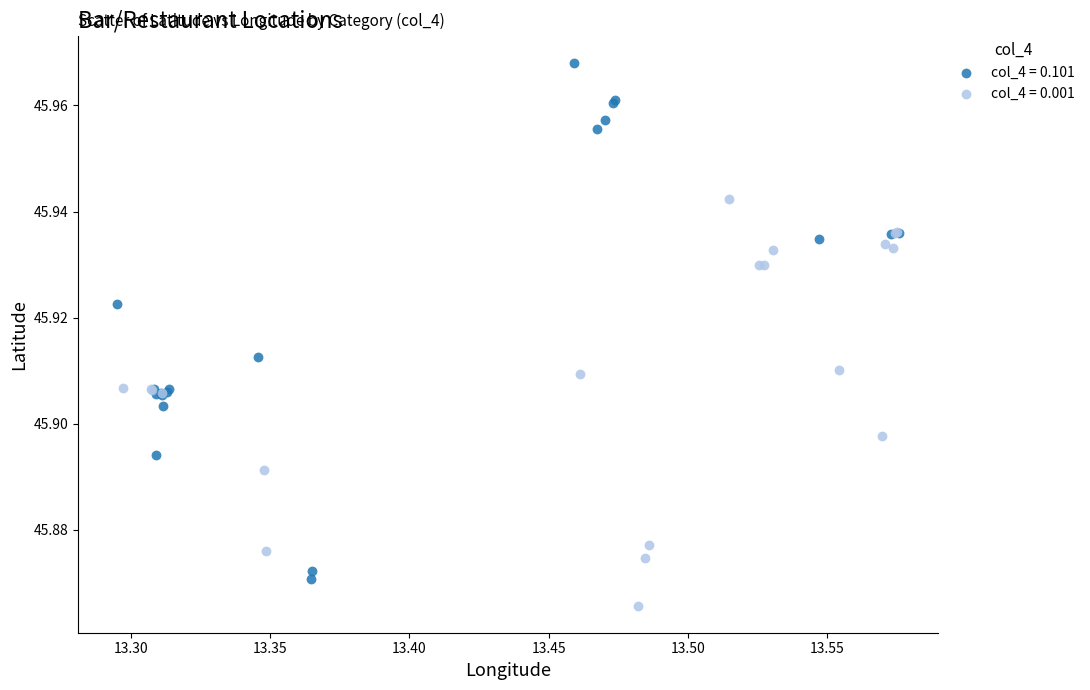

Which series has the largest Y range (max minus min)?

col_4 = 0.101